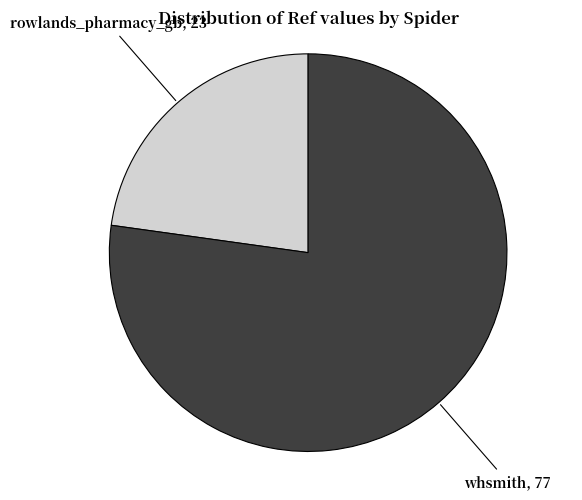

Does any single category account for the majority?

Yes